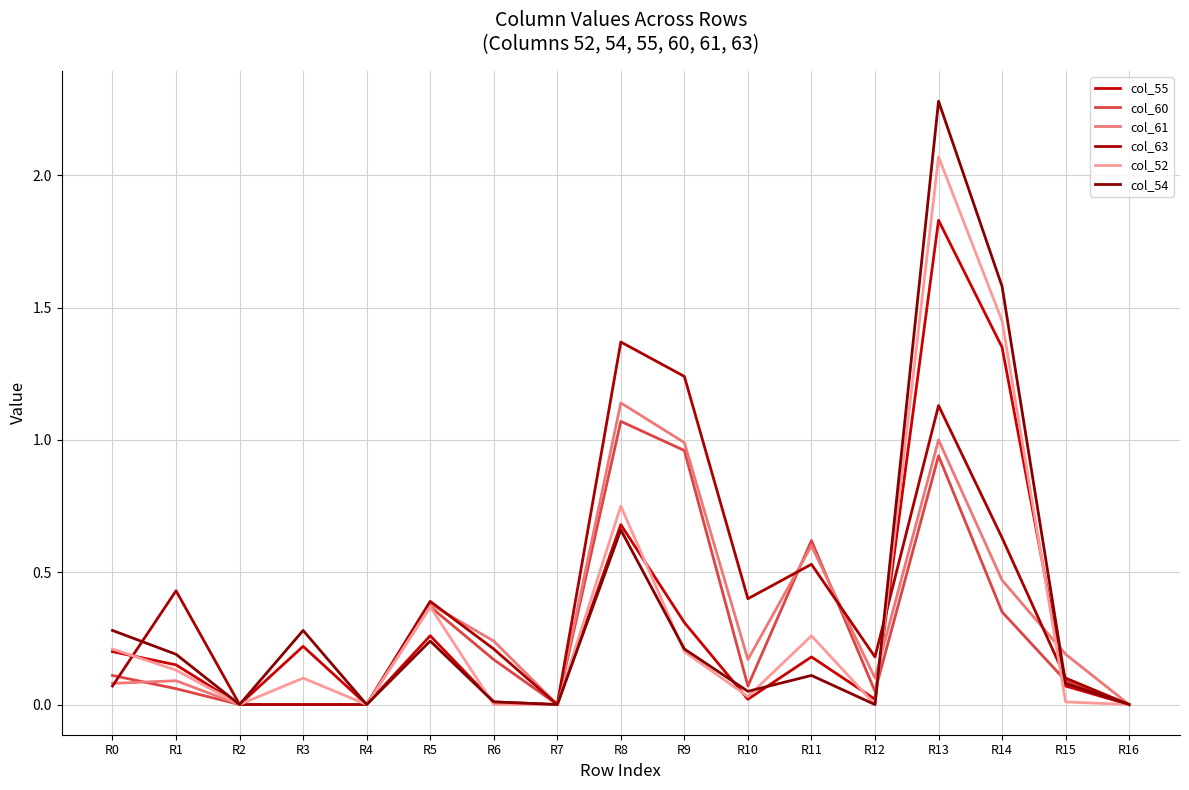

At which category is the sum across all series the highest?

R13